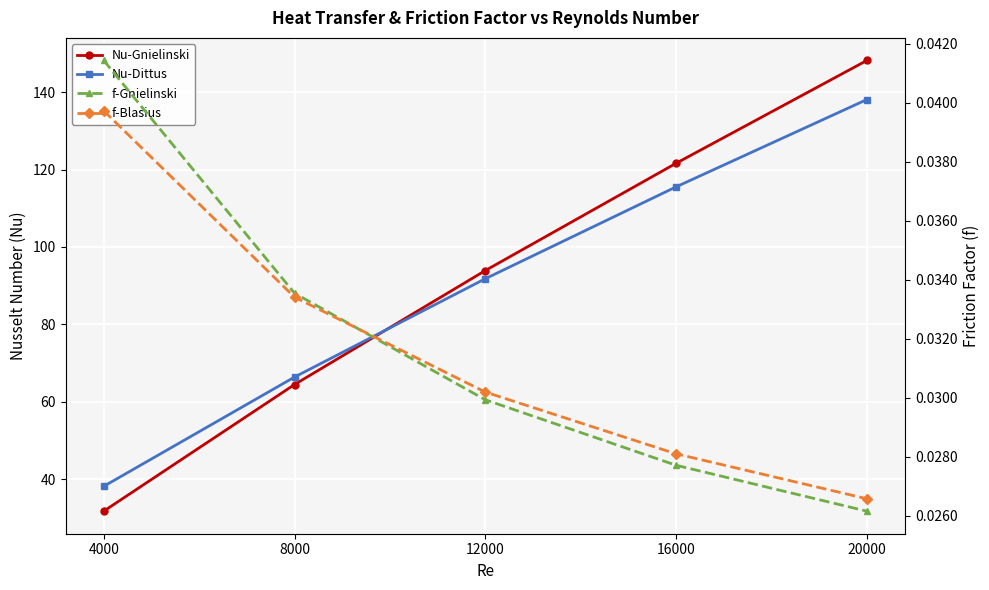

At which label does Nu-Dittus first exceed 91?

12000